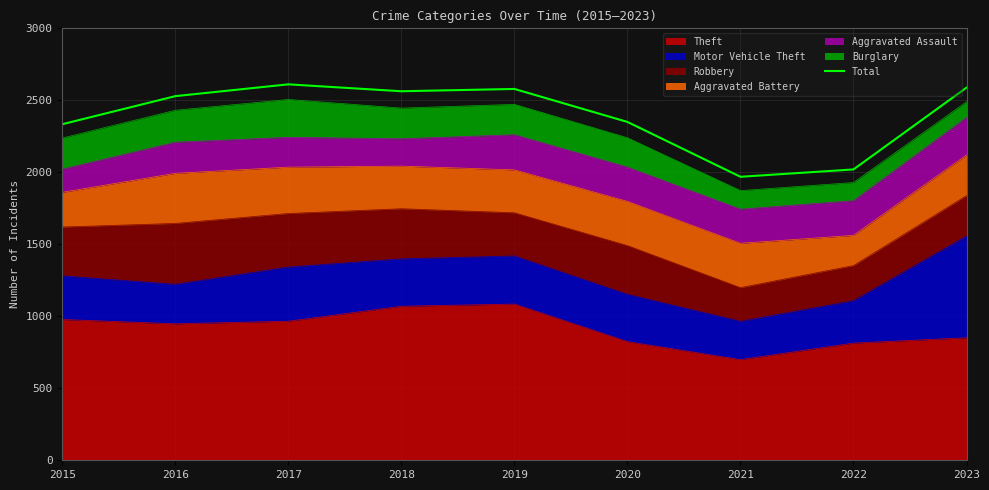

What is the greatest value displayed?

2611